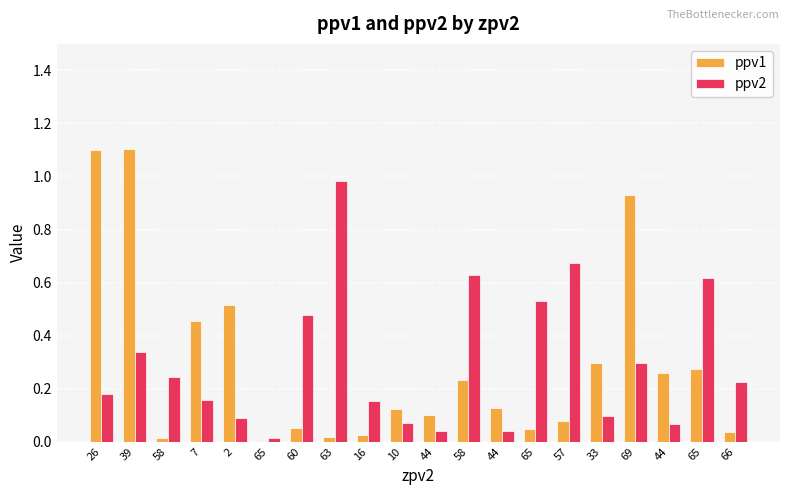

Are the bars grouped side by side (vs. stacked)?

Yes